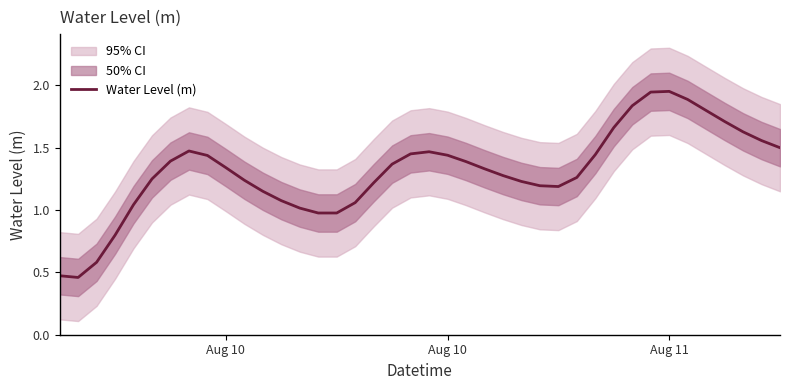

What is the difference between the maximum and second lowest values?

1.5